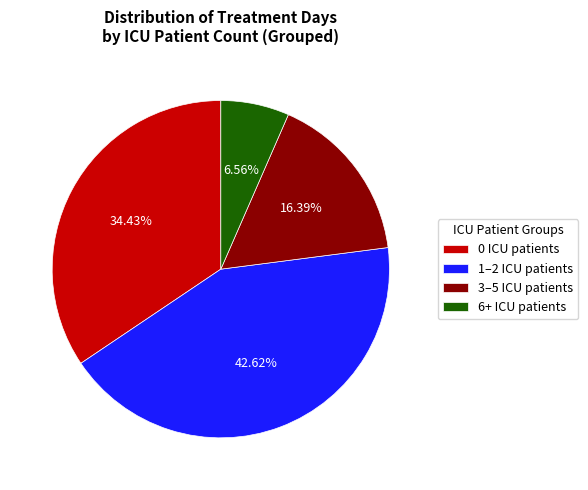

Approximately how many times larger is the value at 1–2 ICU patients compared to 3–5 ICU patients?

2.6